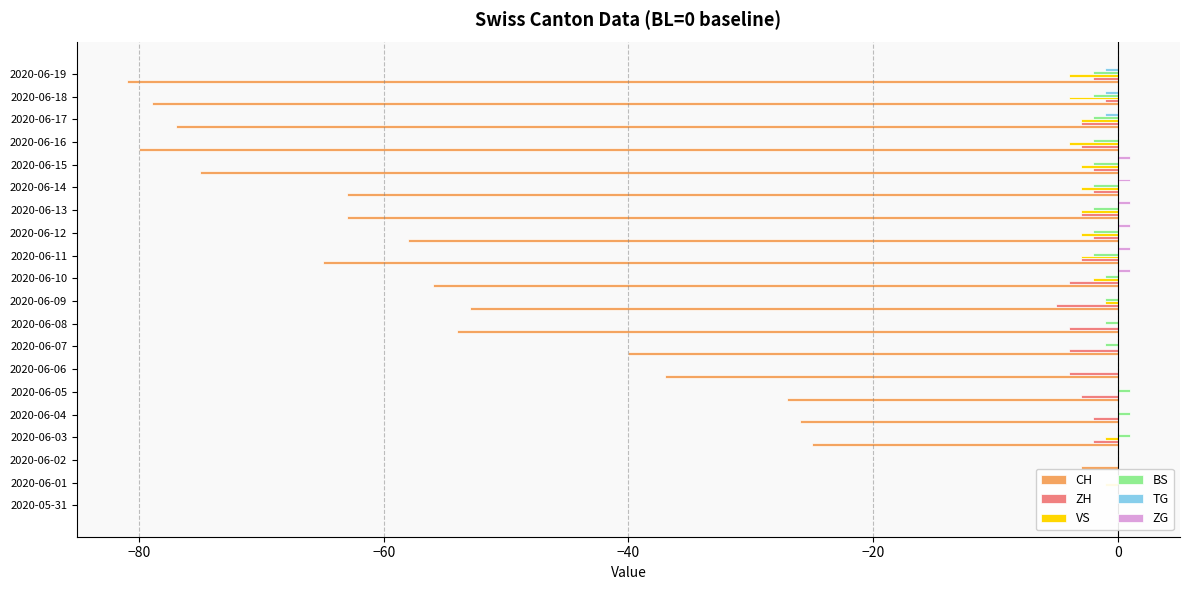

How many negative values does the CH series have?

18